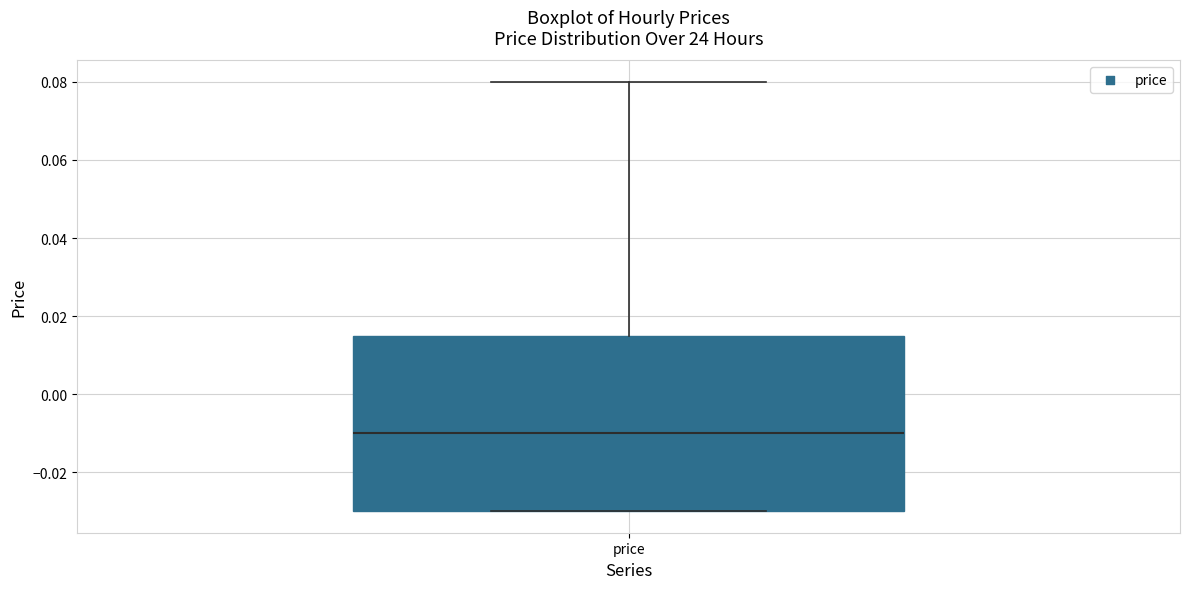

Read this box plot against the y-axis: the position of the median line, the range covered by the box, and the ends of both whiskers. The values are not printed on the chart, so give them approximately, as read against the axis.

median -0.010, box -0.030 to 0.016, whiskers -0.030 to 0.080